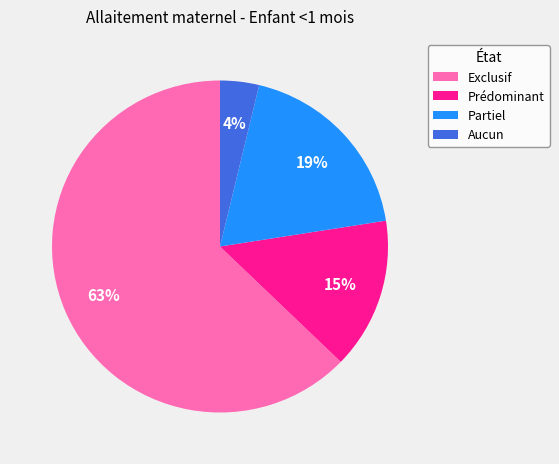

Is the sum of Aucun and Exclusif greater than half?

Yes